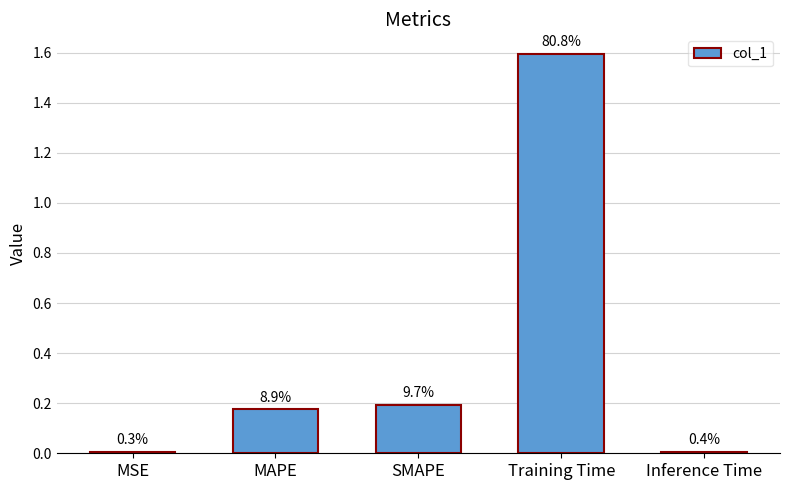

List the labels in order of value, largest first.

Training Time, SMAPE, MAPE, Inference Time, MSE